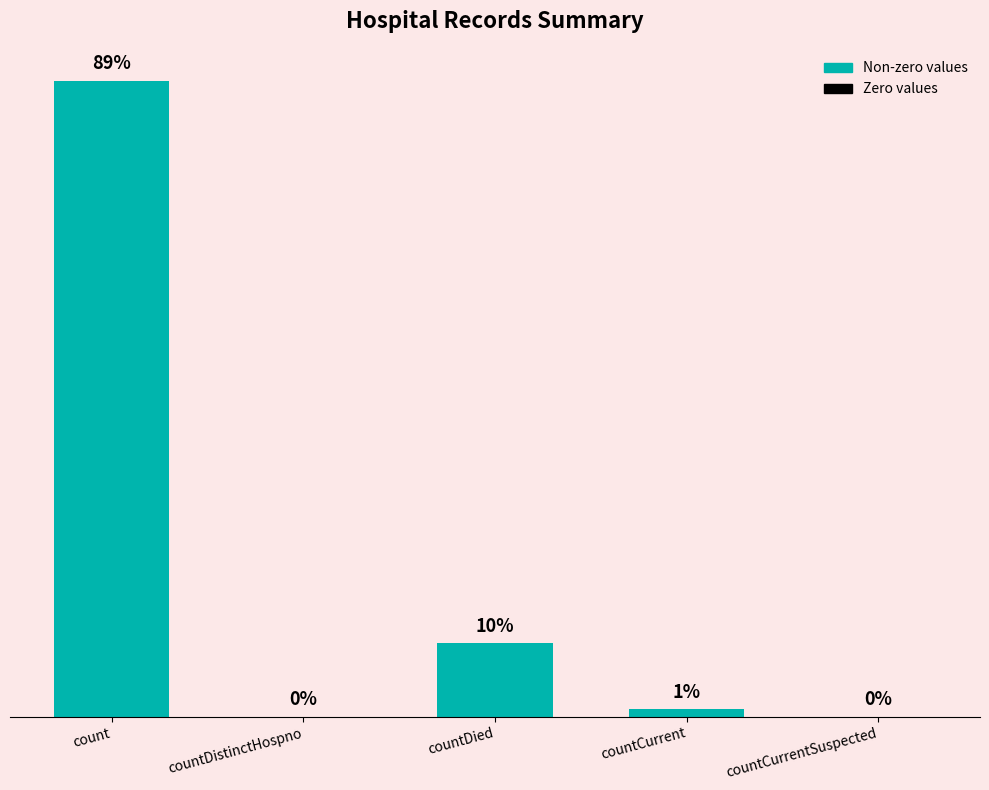

Where does the data first go above 1383?

count